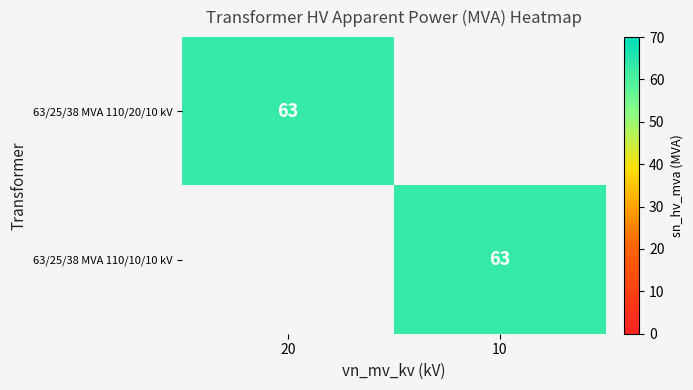

The value of 63/25/38 MVA 110/10/10 kV at 10 is 27. True or false?

False